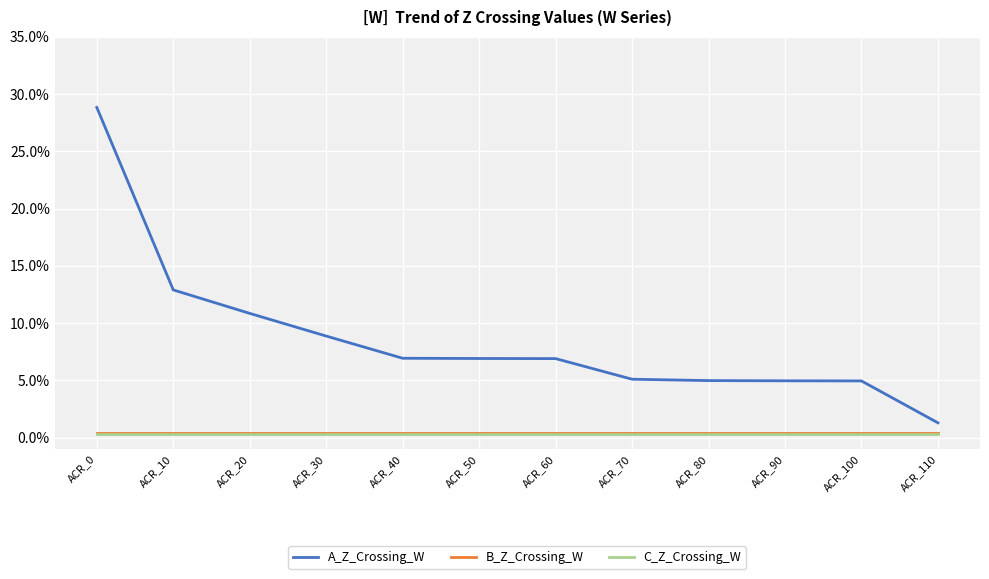

True or false: A_Z_Crossing_W and B_Z_Crossing_W intersect in this chart.

False